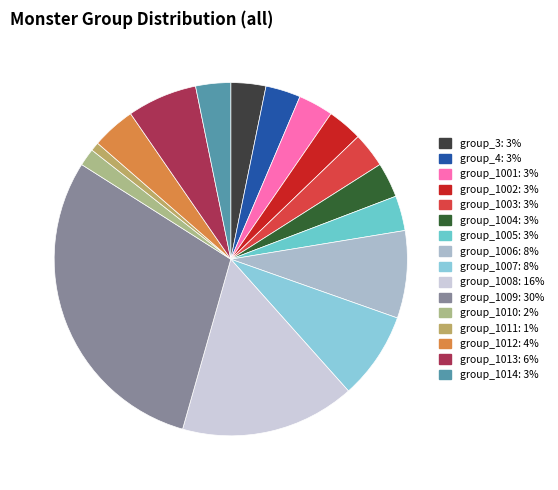

Does group_1014 represent more than half of the total?

No